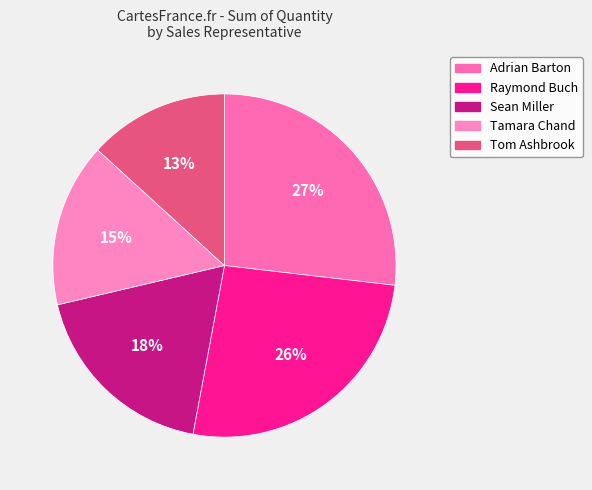

Is there a majority slice in this chart?

No